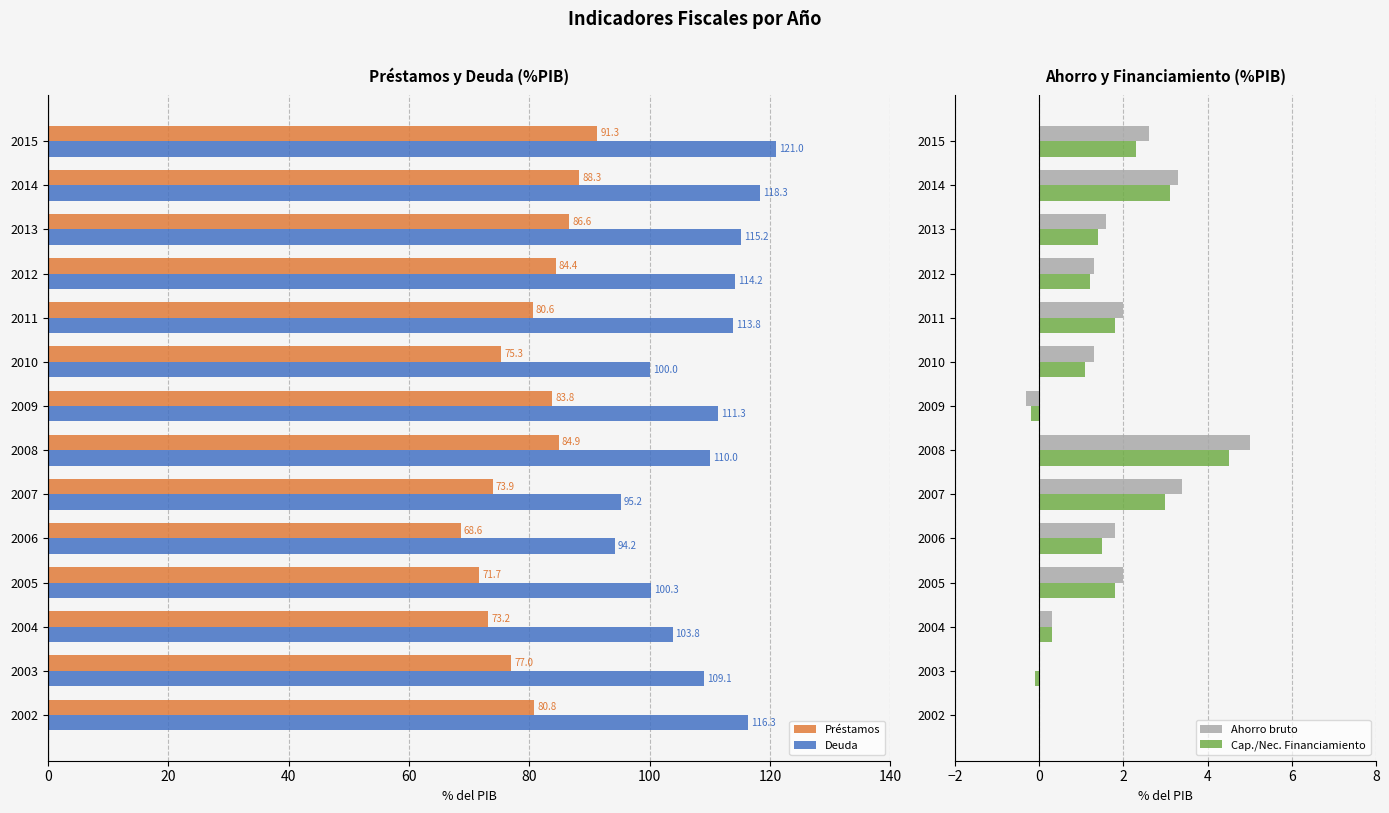

List the series in order of their peak value, lowest first.

Cap./Nec. Financiamiento, Ahorro bruto, Préstamos, Deuda